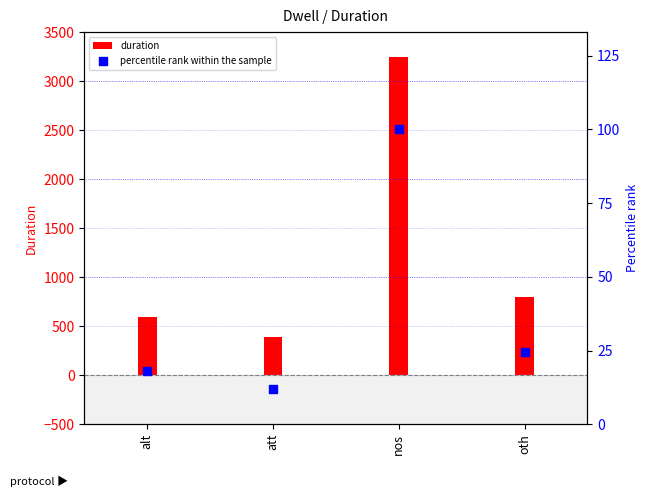

Which series reaches the minimum Y coordinate?

percentile rank within the sample